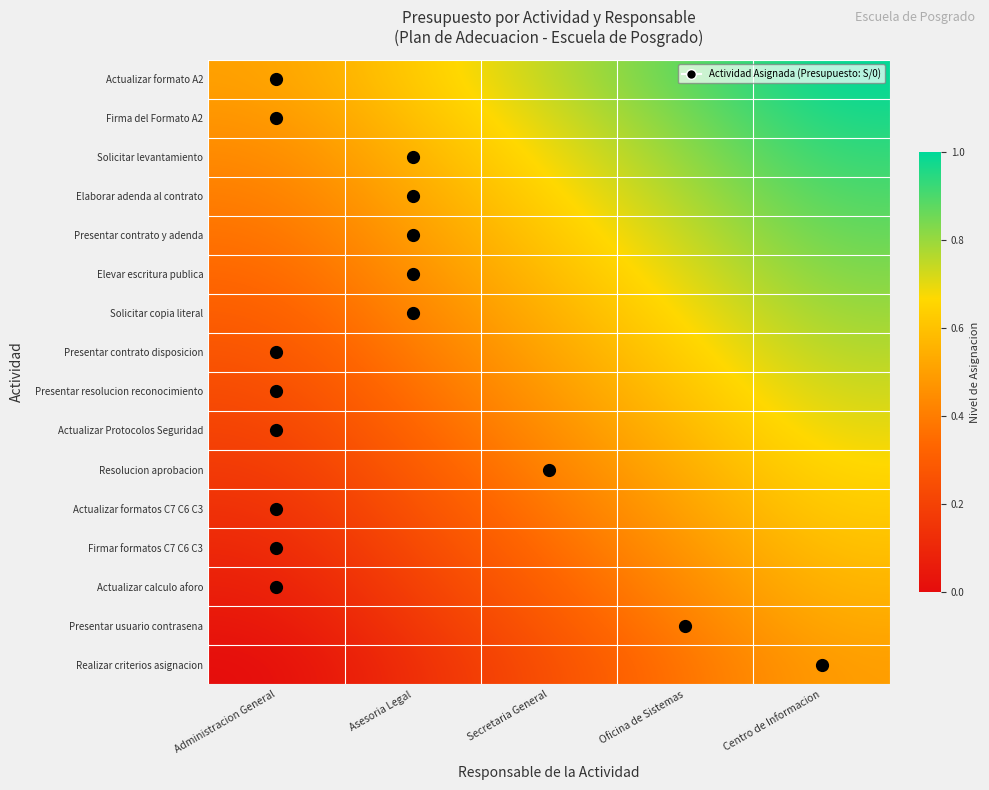

Which series changed the most between Secretaria General and Centro de Informacion?

Presentar resolucion reconocimiento